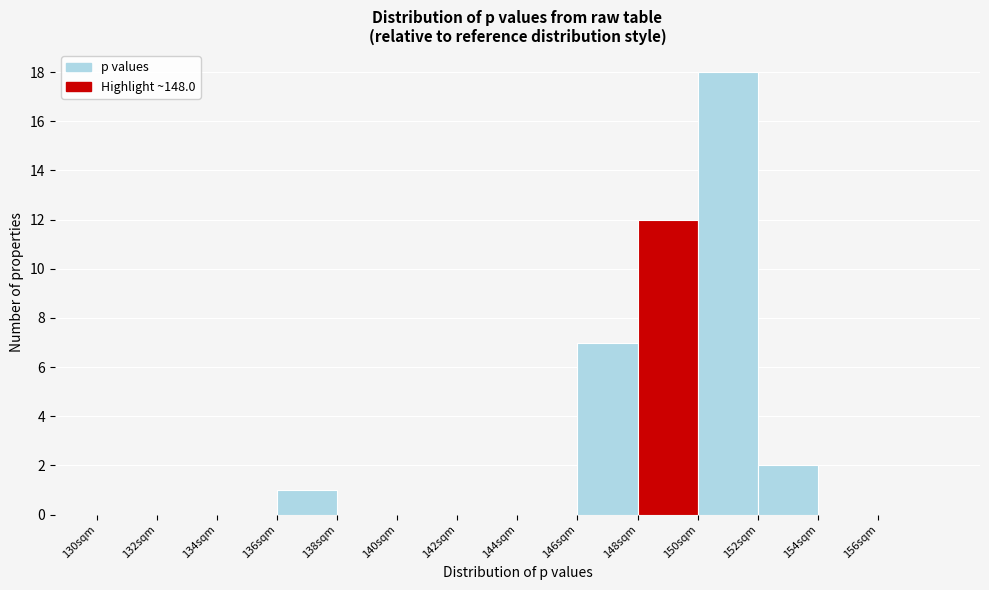

How tall is the bar that spans 148 to 150 on the x-axis? The values are not printed on the chart, so give them approximately, as read against the axis.

12